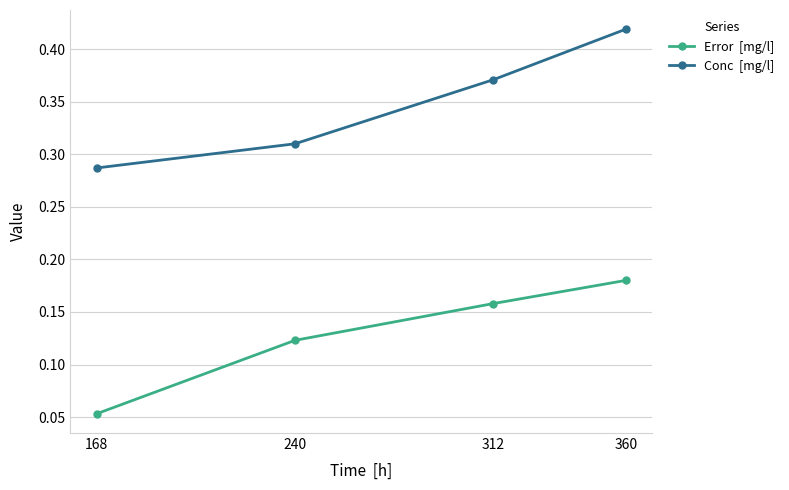

Which category has the highest value across all series?

360